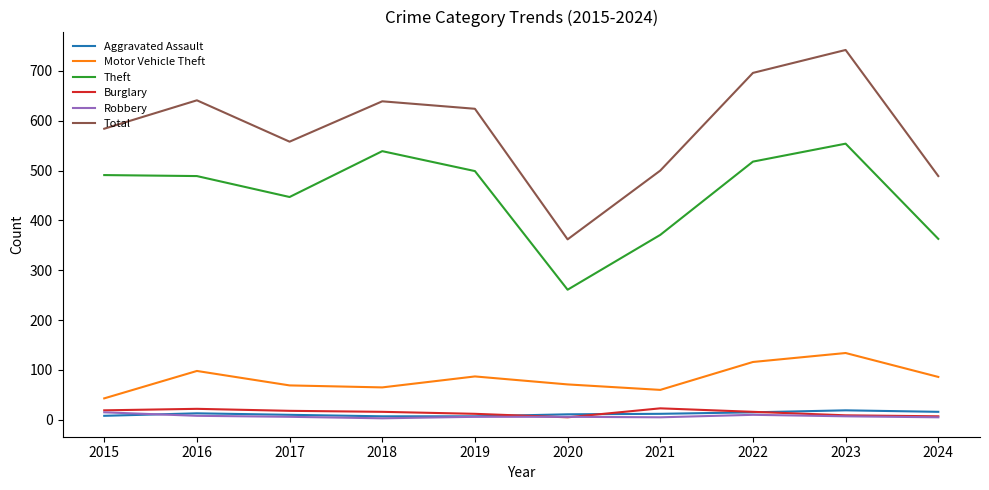

Is it true that Theft equals 181 at 2023?

False